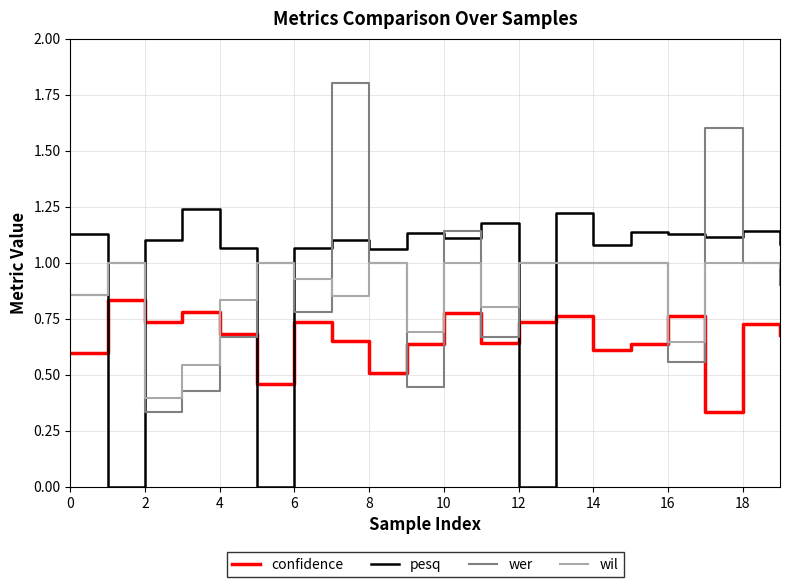

List the series in order of their peak value, highest first.

wer, pesq, wil, confidence